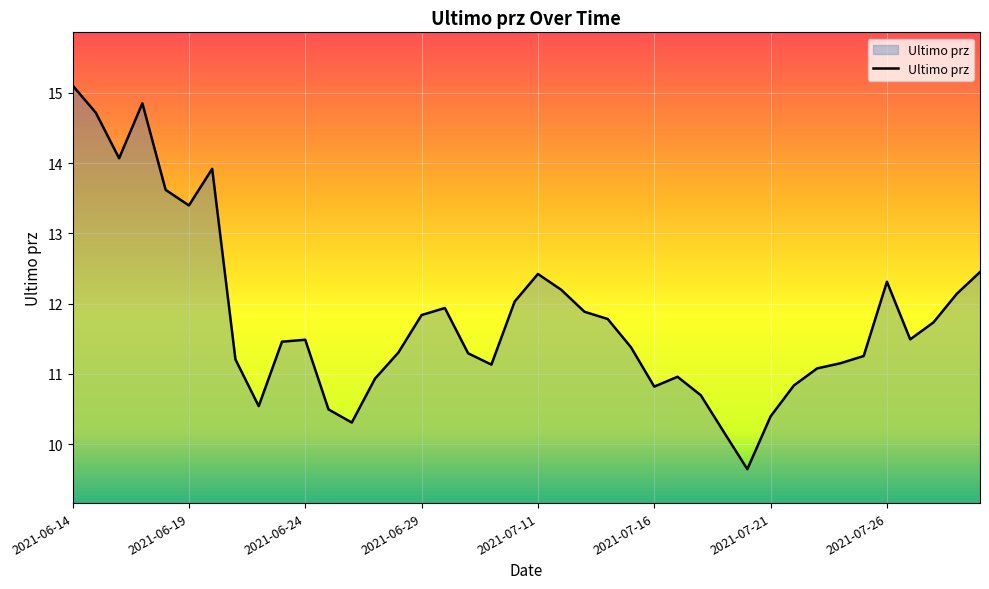

What is the difference between the maximum and minimum values?

5.5